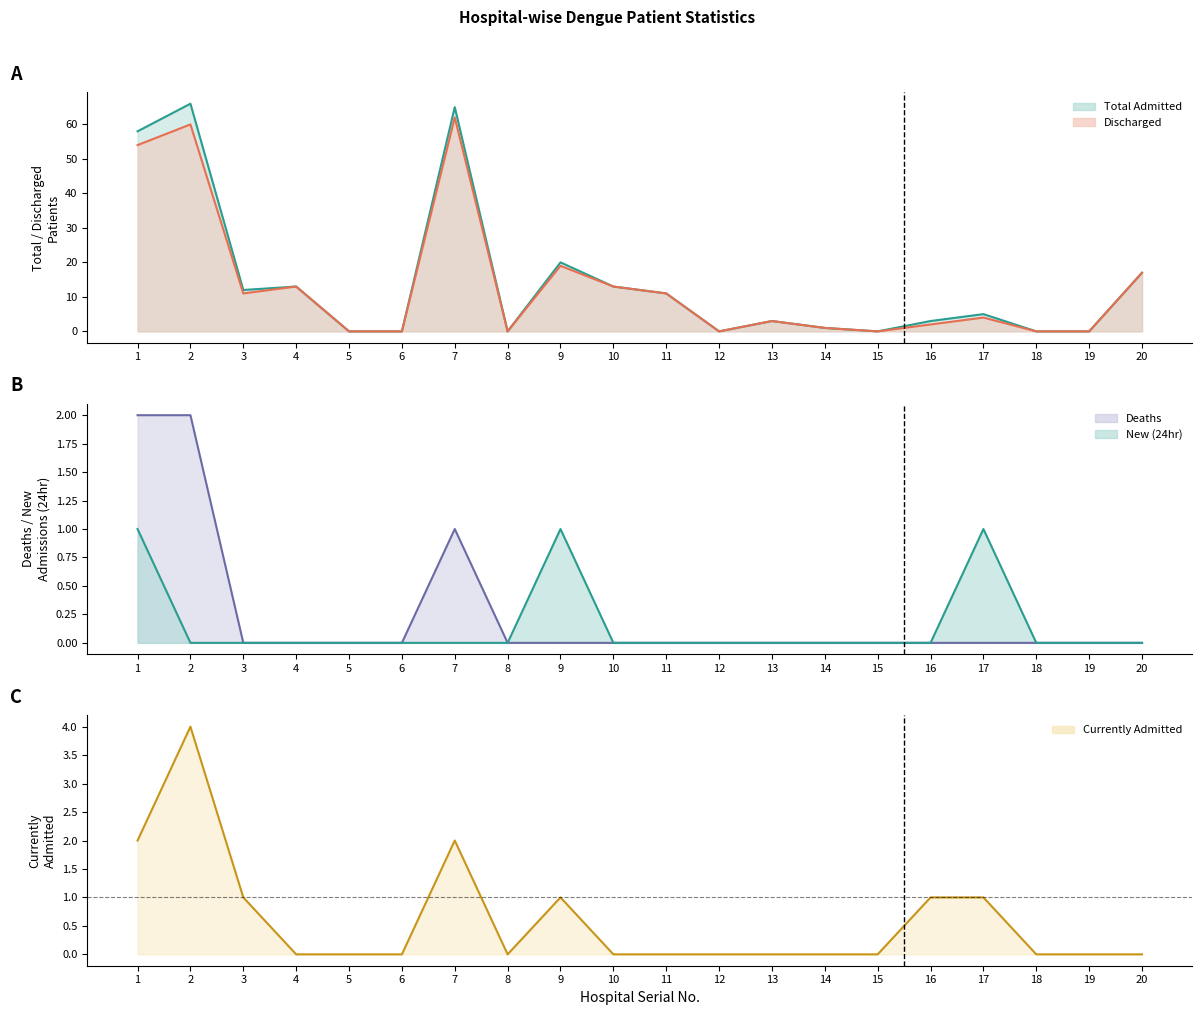

Which series has the widest spread of values?

Total Admitted (since Jan 01)